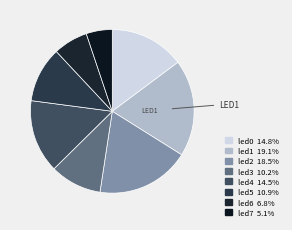

To the nearest percent, what is the difference between the largest and smallest slice percentages?

14%